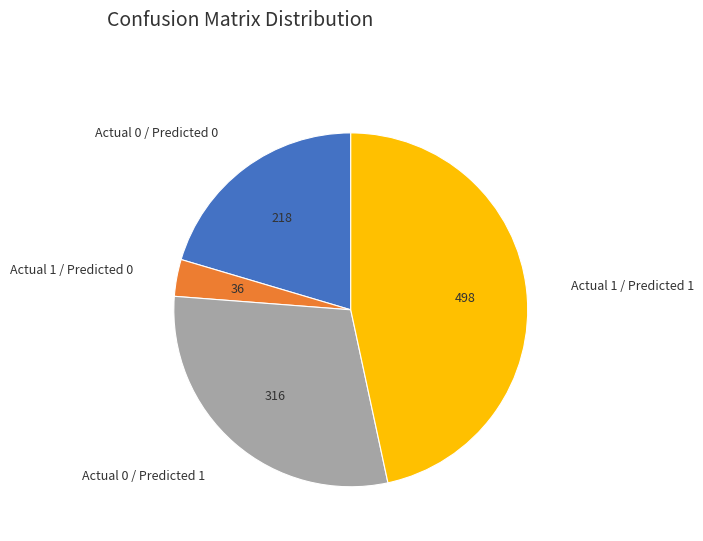

Is Actual 0 / Predicted 1 the majority of the pie?

No